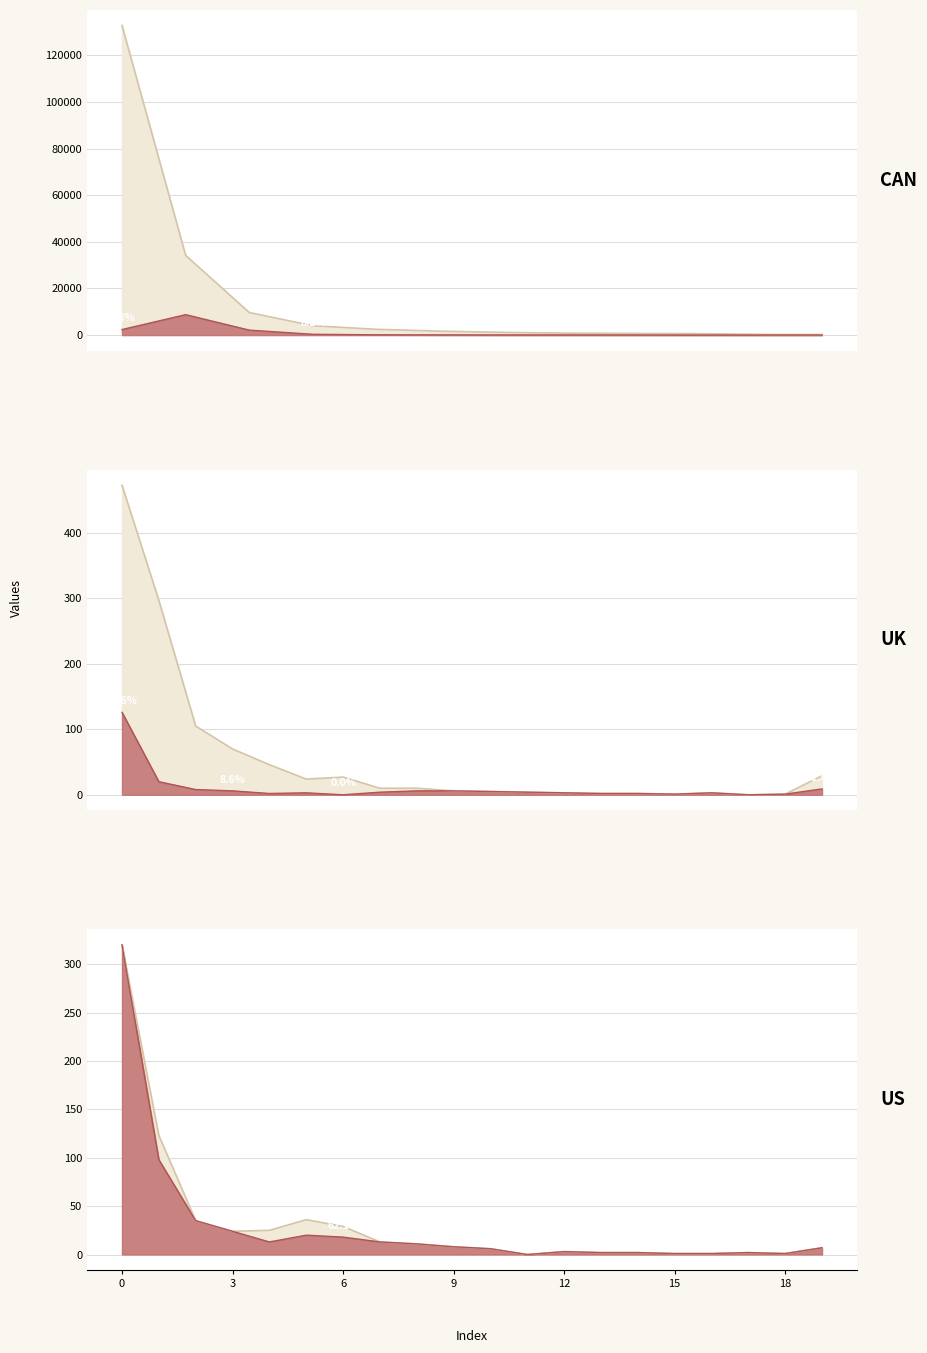

How many series are shown in this chart?

3